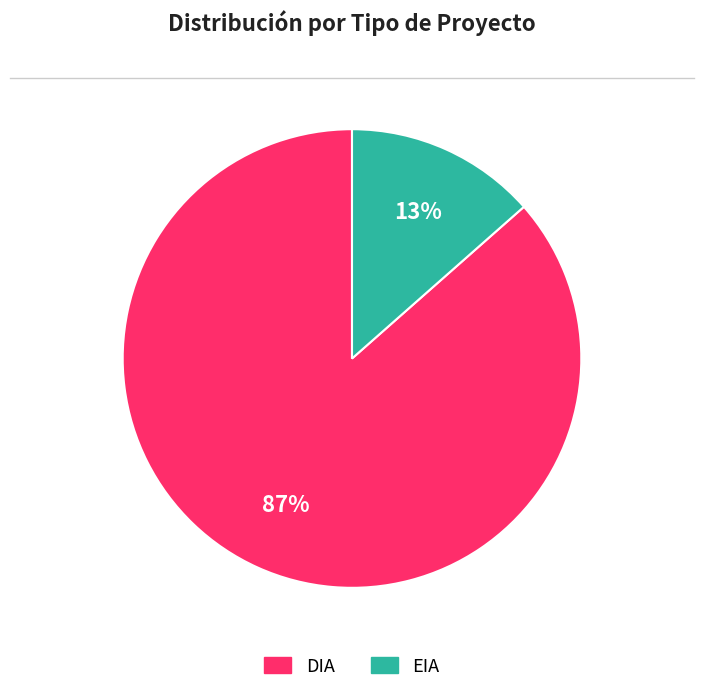

Count the number of slices in the pie.

2